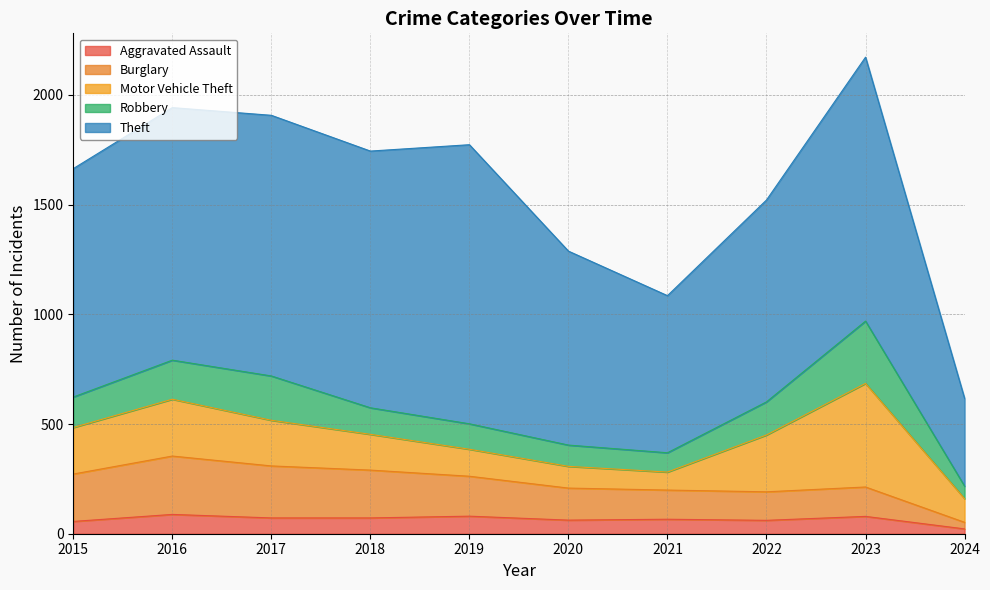

What is the difference between the second highest and second lowest values in the Robbery series?

114